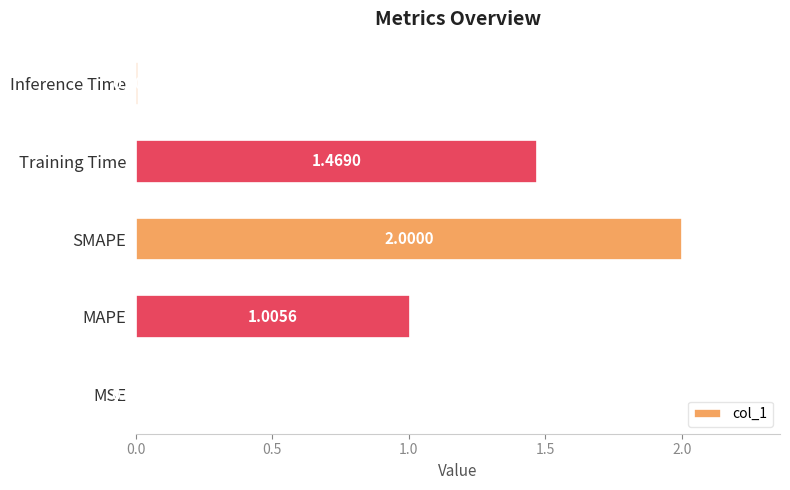

Are the bars grouped side by side (vs. stacked)?

No